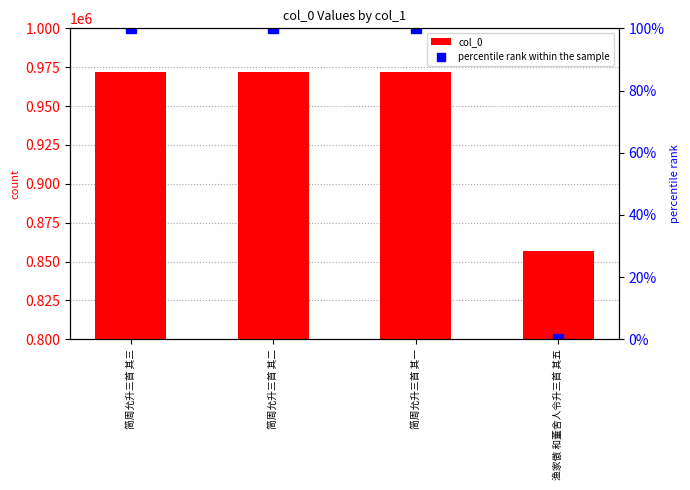

Which has a higher value, 渔家傲 和董舍人令升三首 其五 or 简周允升三首 其二?

简周允升三首 其二